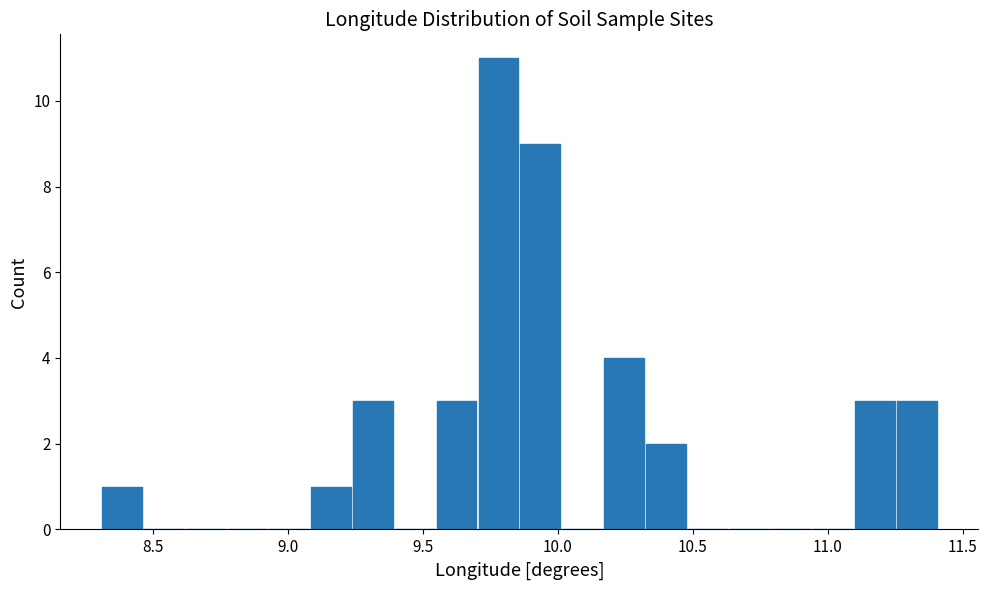

Around what value on the x-axis is the tallest bar? Give the approximate position of its centre, as read against the axis.

9.80